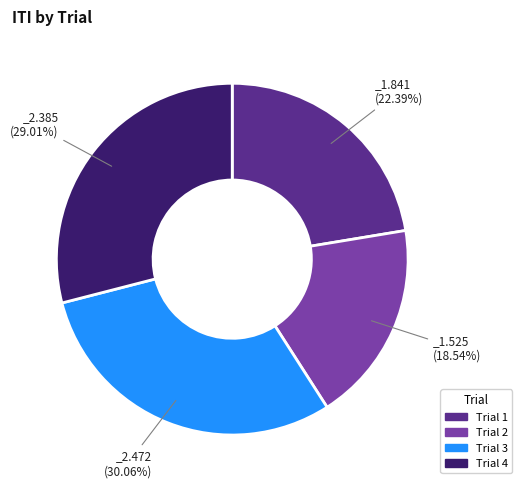

Rank the categories by value from lowest to highest.

Trial 2, Trial 1, Trial 4, Trial 3